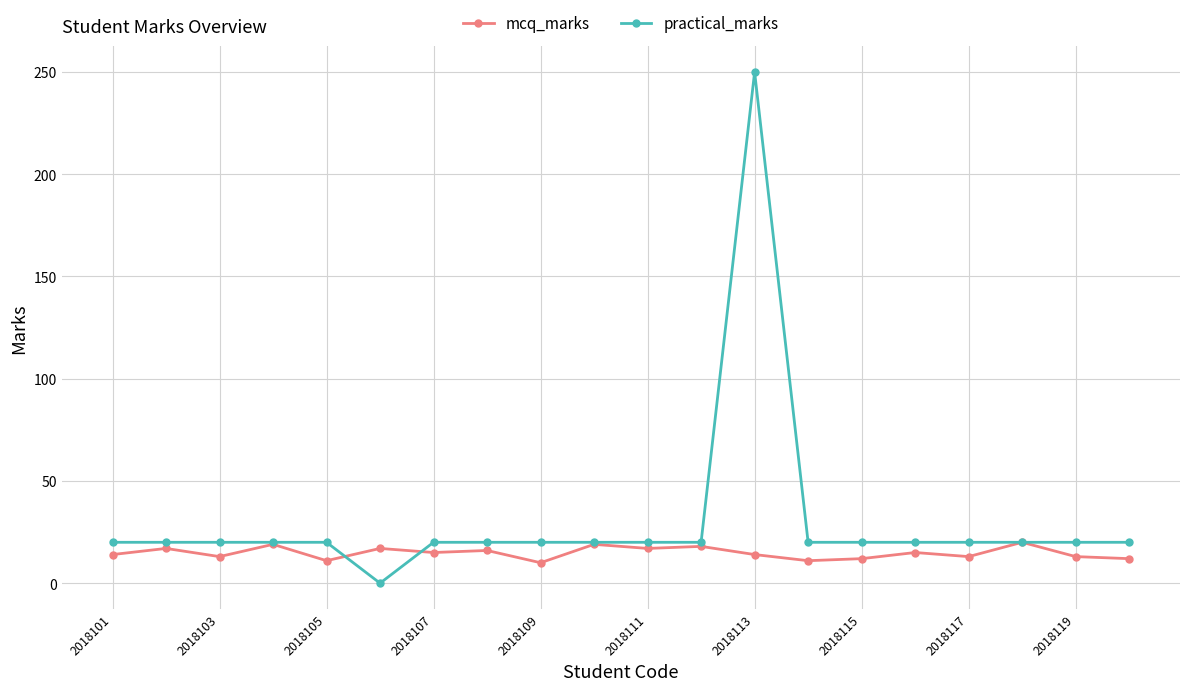

Which series has the largest range (max minus min)?

practical_marks